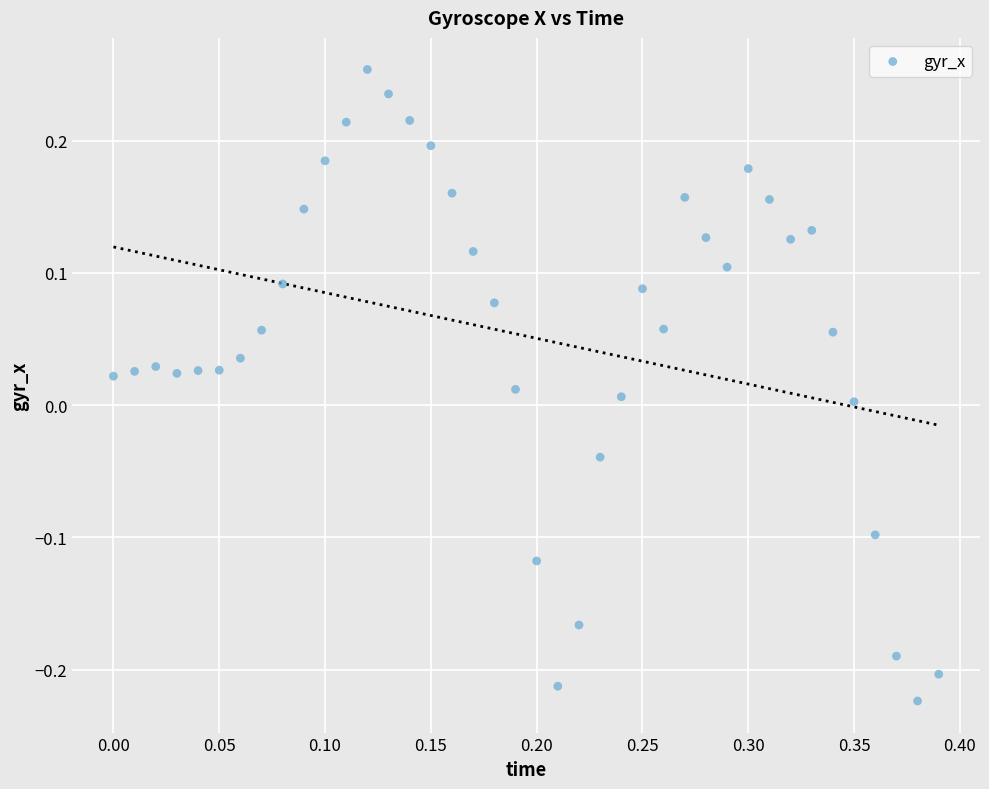

What is the range of Y values (max minus min)?

0.5